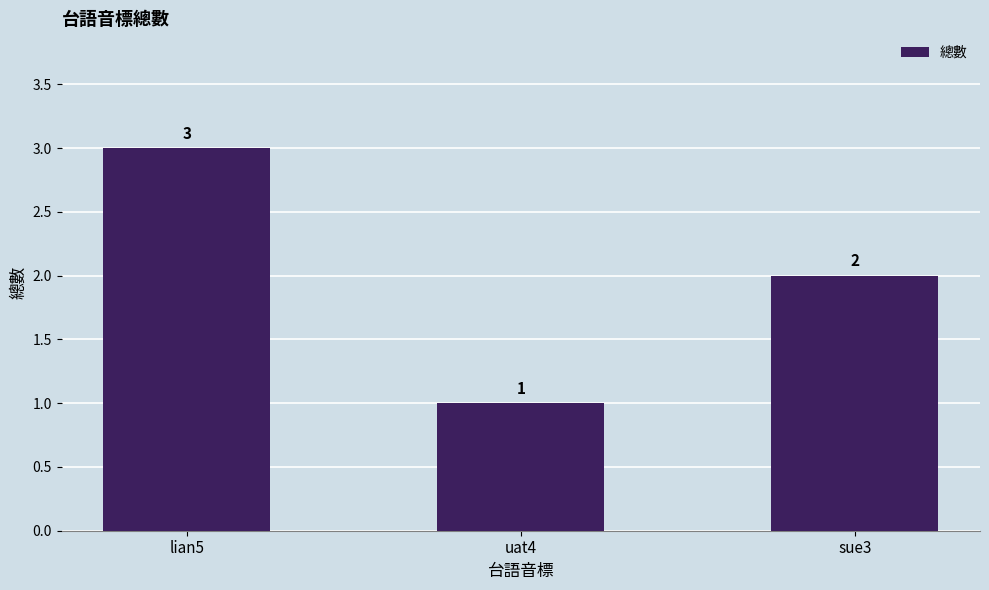

What is the difference between the maximum and minimum values?

2